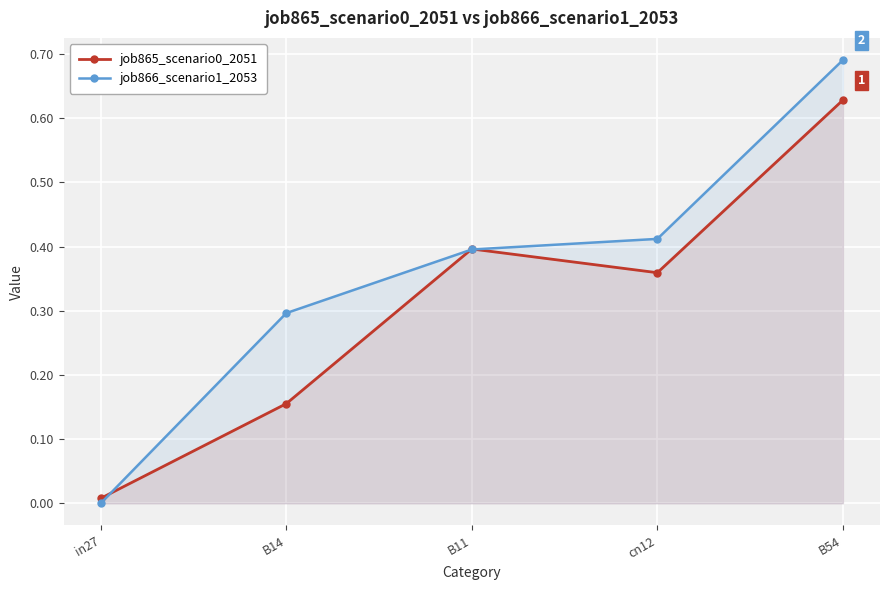

At how many categories does at least one series exceed 0?

5